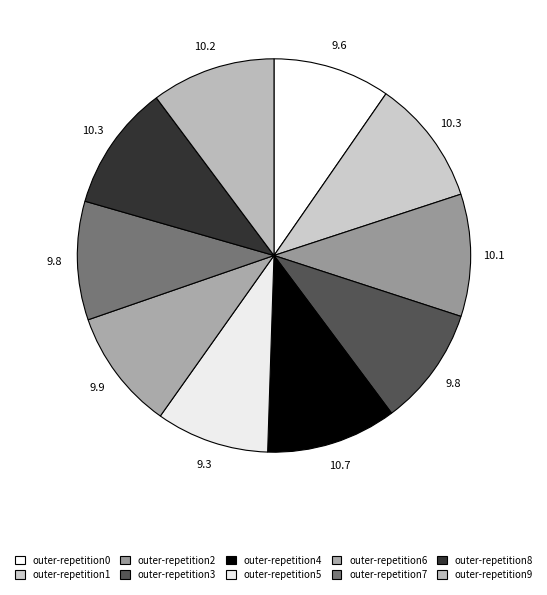

Rank the categories by value from highest to lowest.

outer-repetition4, outer-repetition8, outer-repetition1, outer-repetition9, outer-repetition2, outer-repetition6, outer-repetition3, outer-repetition7, outer-repetition0, outer-repetition5